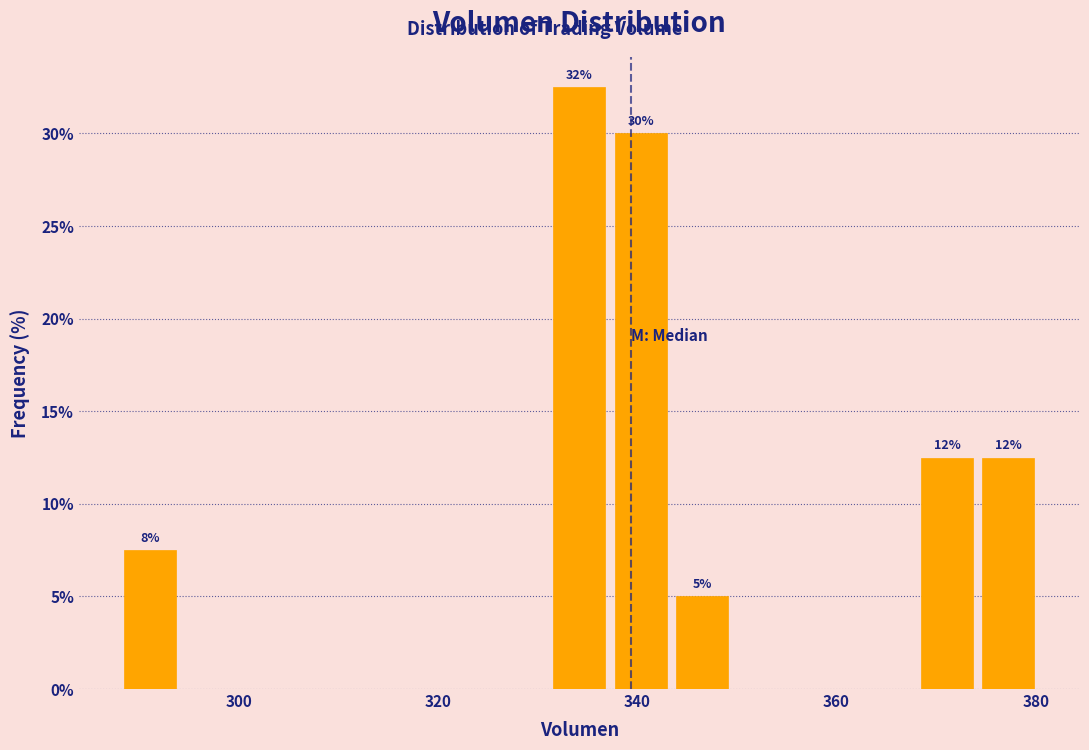

Read against the x-axis, roughly where is the centre of the tallest bar?

334